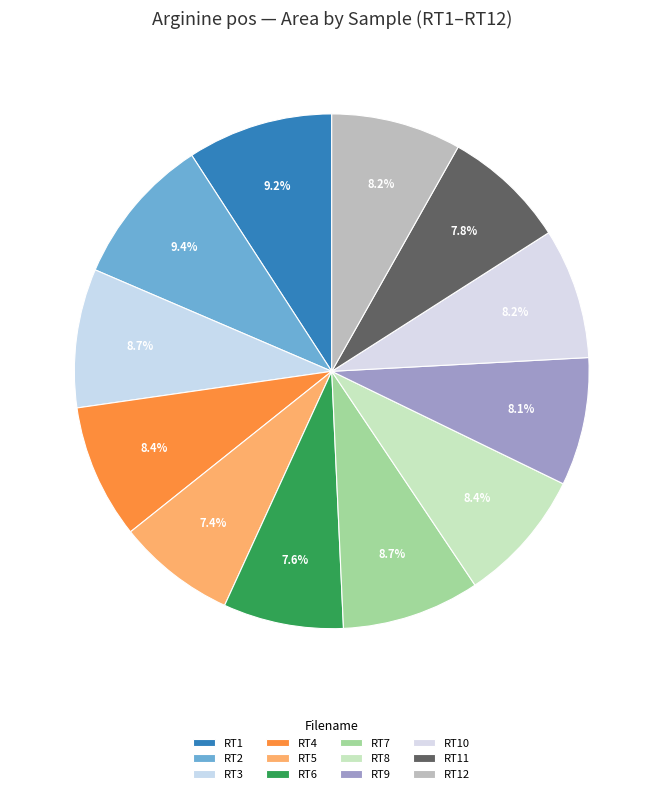

How many segments does this pie chart have?

12